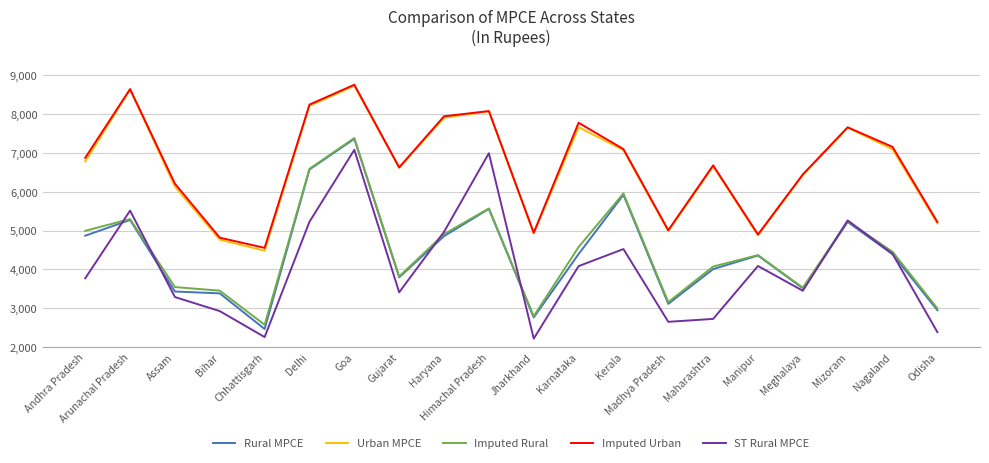

At which category is the sum across all series the highest?

Goa